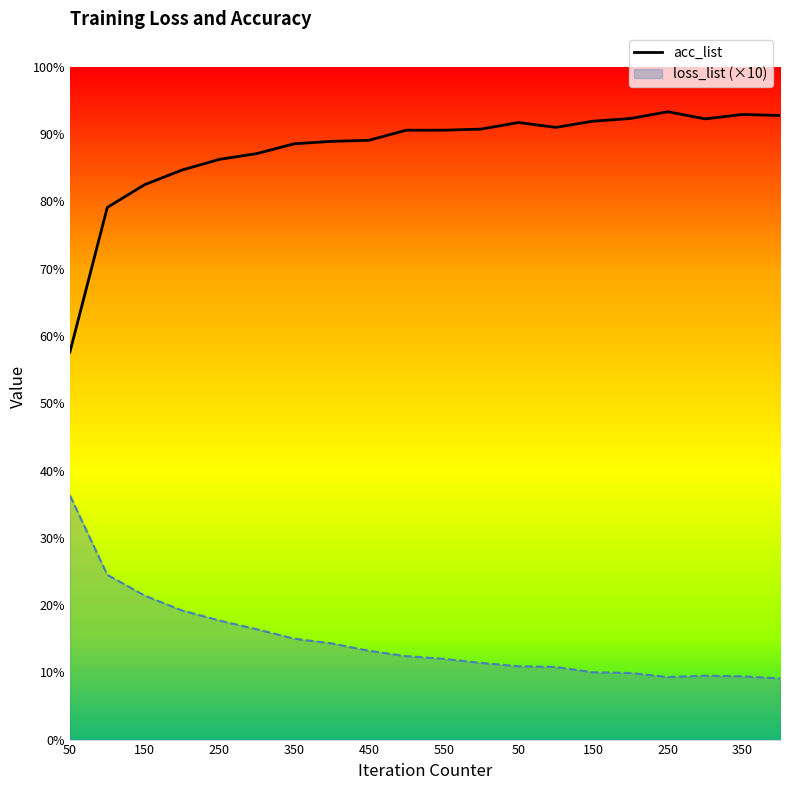

What is the sum of the values at 550 and 16?

1.8